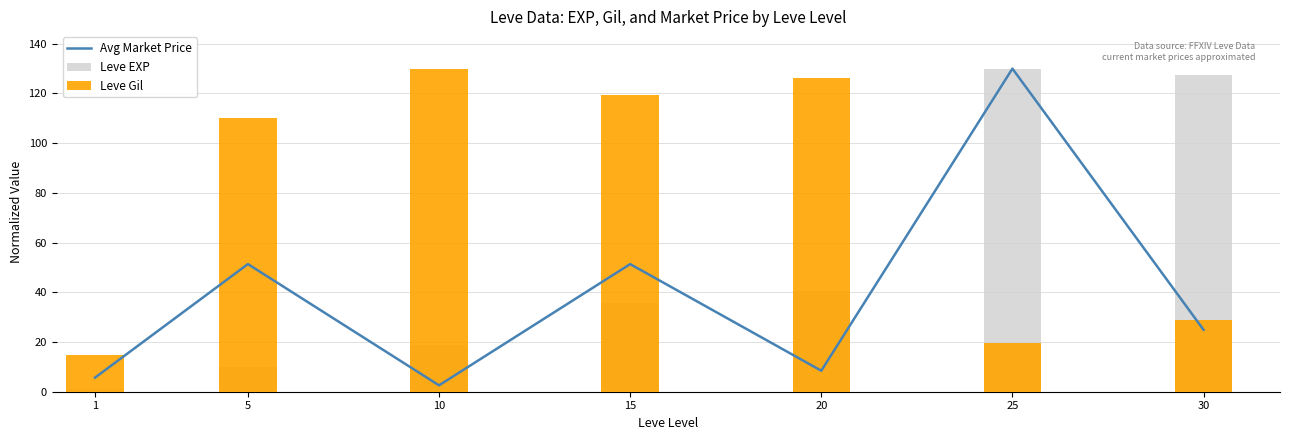

Which has a higher value, 1 or 30?

30